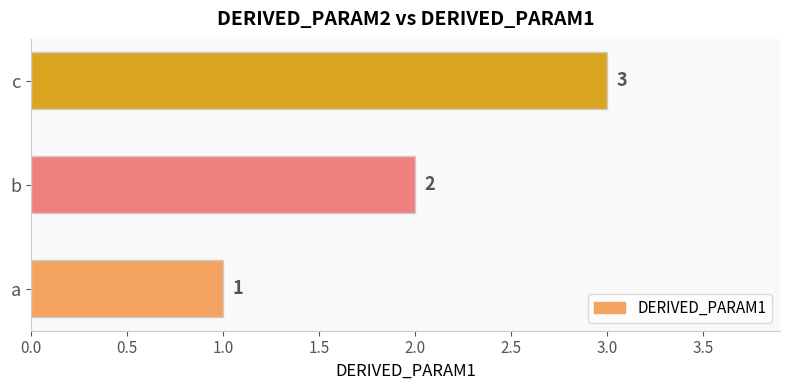

What is the difference between the maximum and minimum values?

2